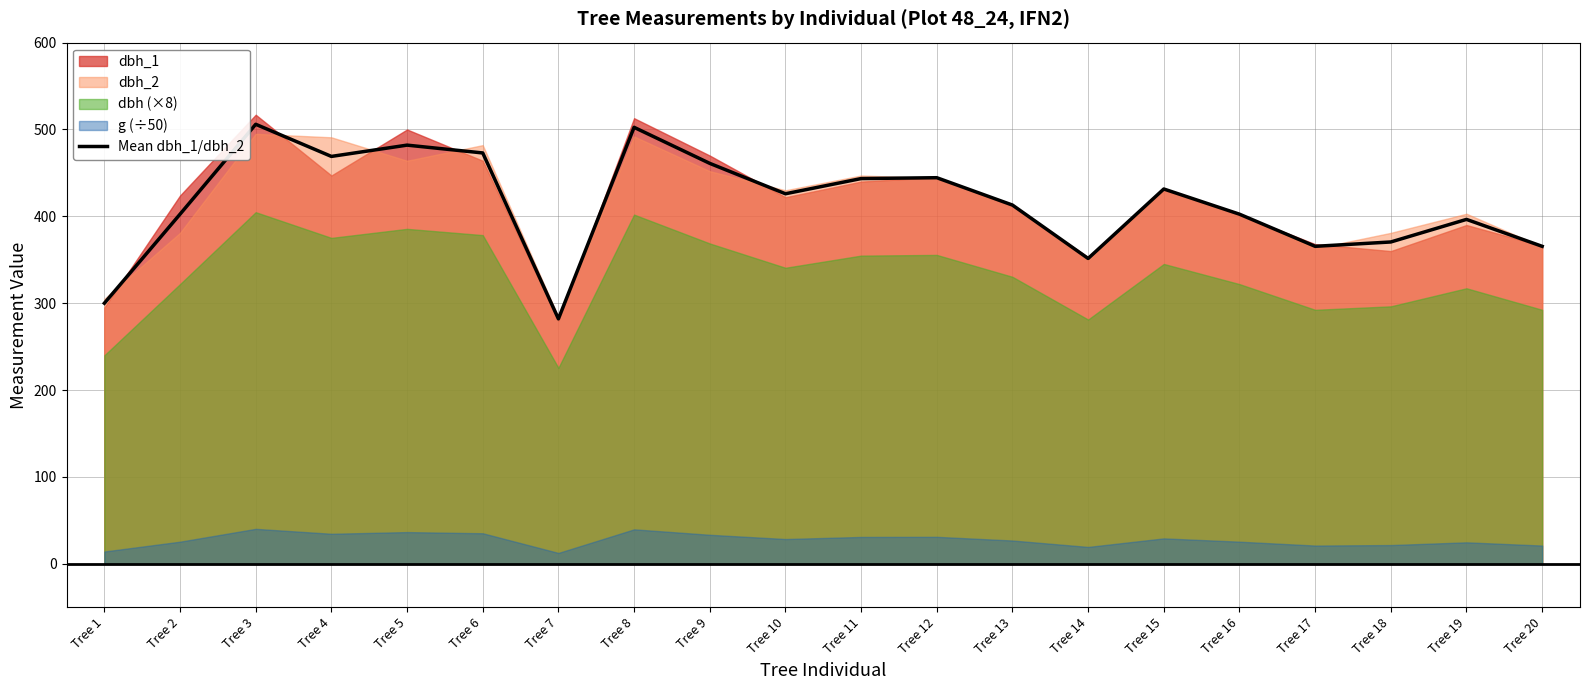

What is the sum of all values?

8288.5